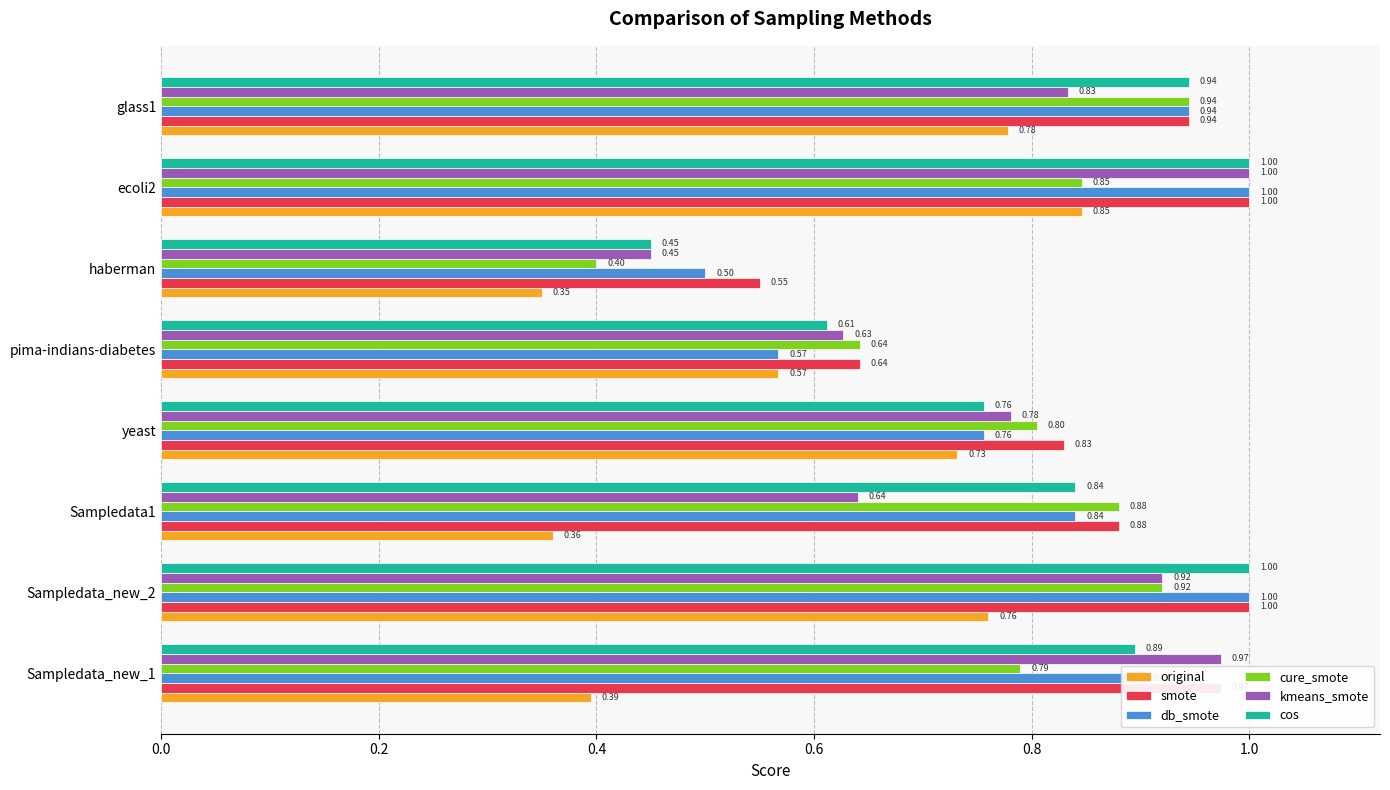

What are all the series names shown in the legend?

original, smote, db_smote, cure_smote, kmeans_smote, cos